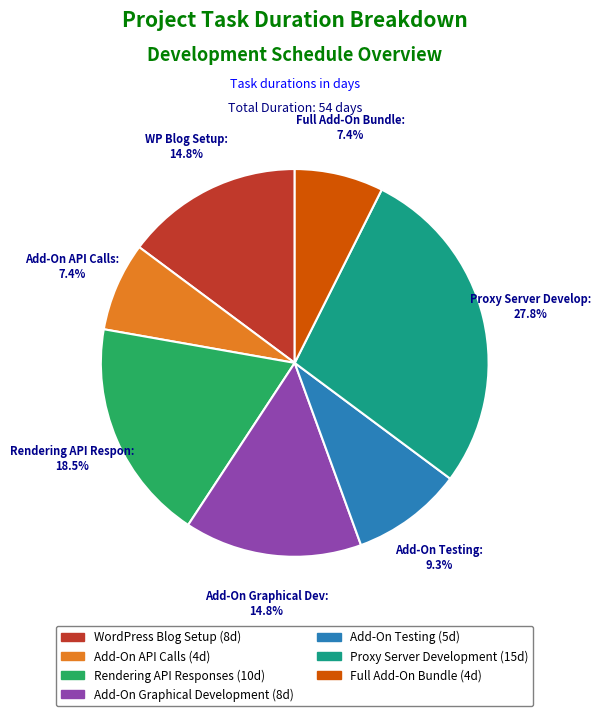

How many slices are in this pie chart?

7